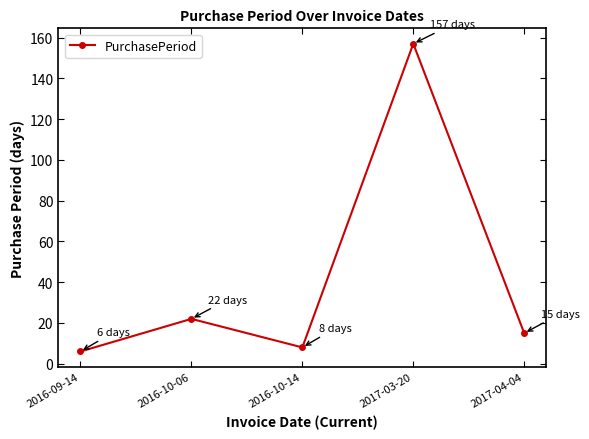

How many categories are shown in the chart?

5